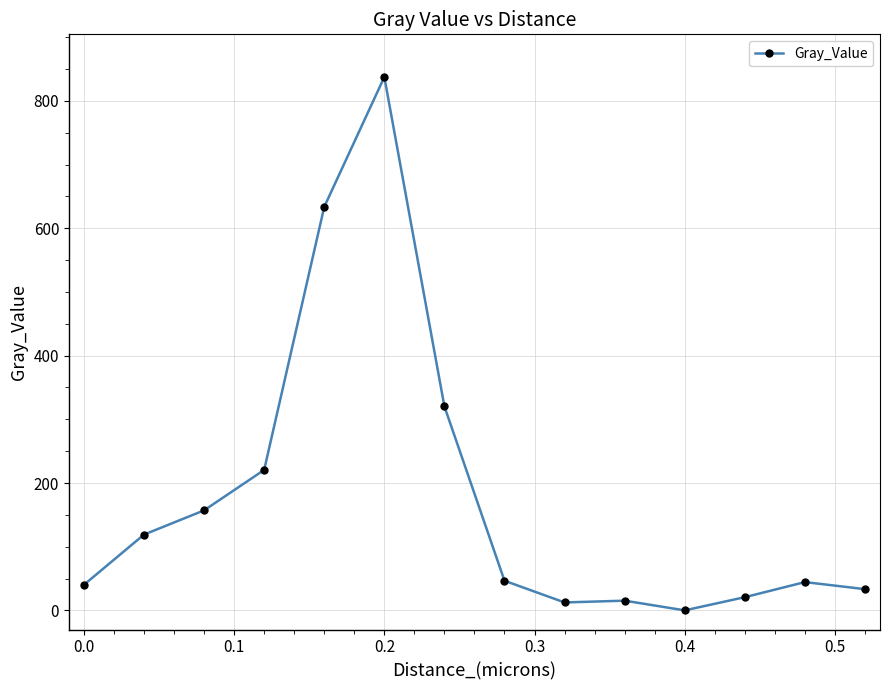

What is the difference between the maximum and minimum values?

837.3